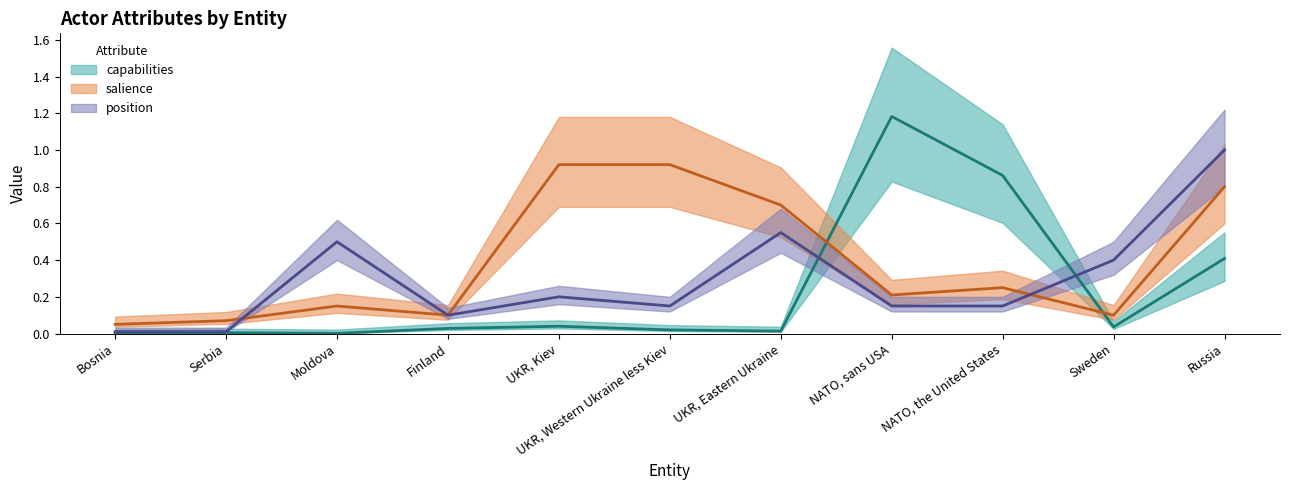

After their last crossing, which series has the higher values: salience or capabilities?

salience